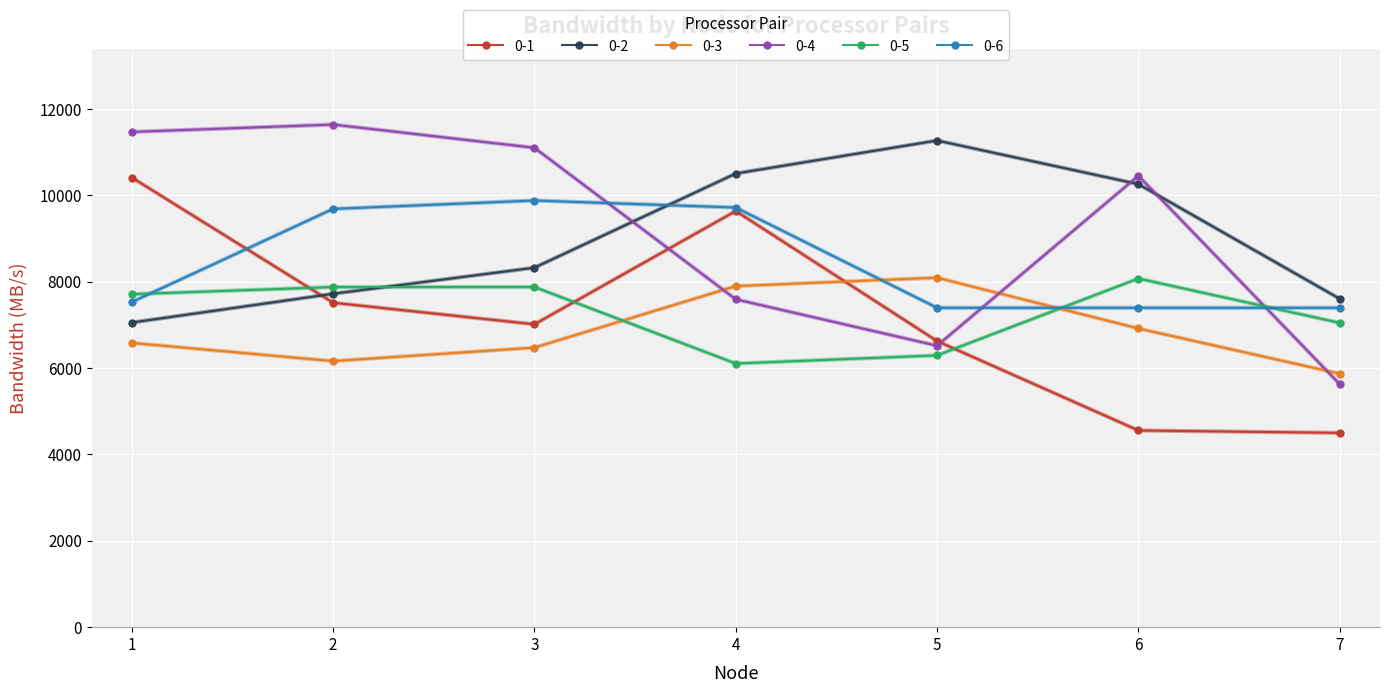

After their last crossing, which series has the higher values: 0-2 or 0-1?

0-2